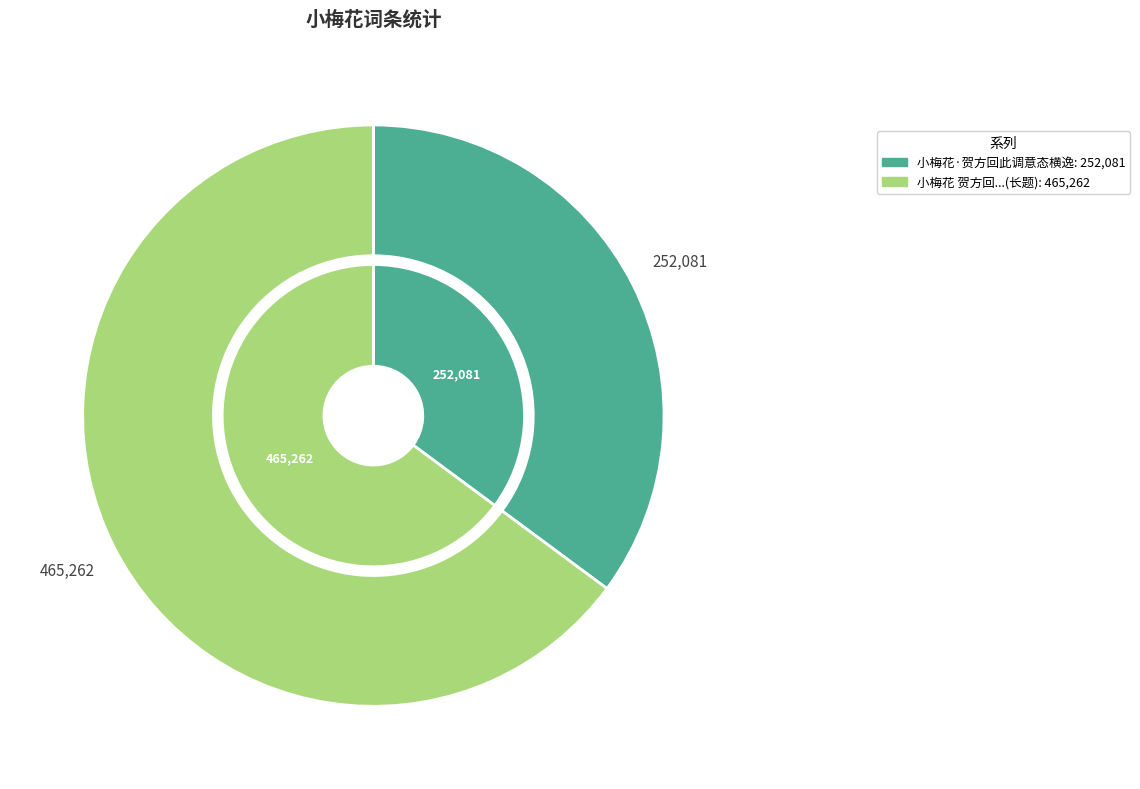

Between 小梅花 贺方回此调意态横逸，音节票姚，继声学步，不能有似万一也 and 小梅花·贺方回此调意态横逸, which is larger?

小梅花 贺方回此调意态横逸，音节票姚，继声学步，不能有似万一也